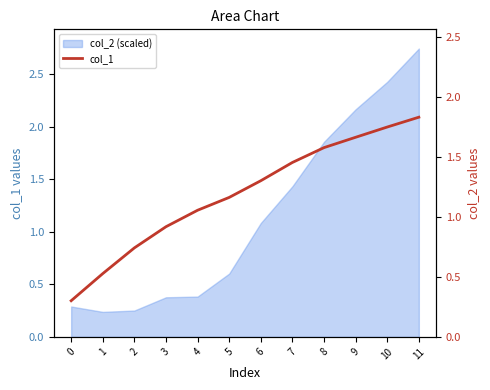

True or false: the data shows 0.9 at 11.

False